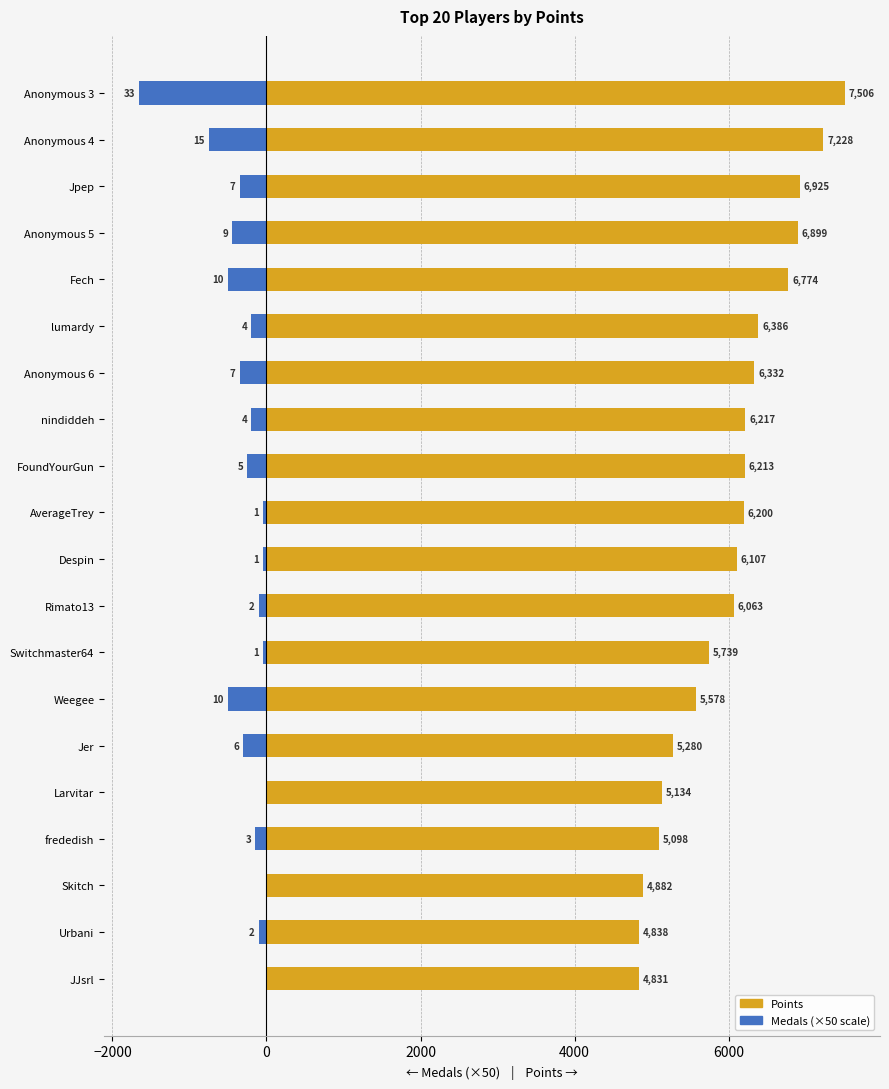

Reading right to left, what are all the values shown in this chart?

Points: 4831	4838	4882	5098	5134	5280	5578	5739	6063	6107	6200	6213	6217	6332	6386	6774	6899	6925	7228	7506
Medals (×50): 0	-100	0	-150	0	-300	-500	-50	-100	-50	-50	-250	-200	-350	-200	-500	-450	-350	-750	-1650